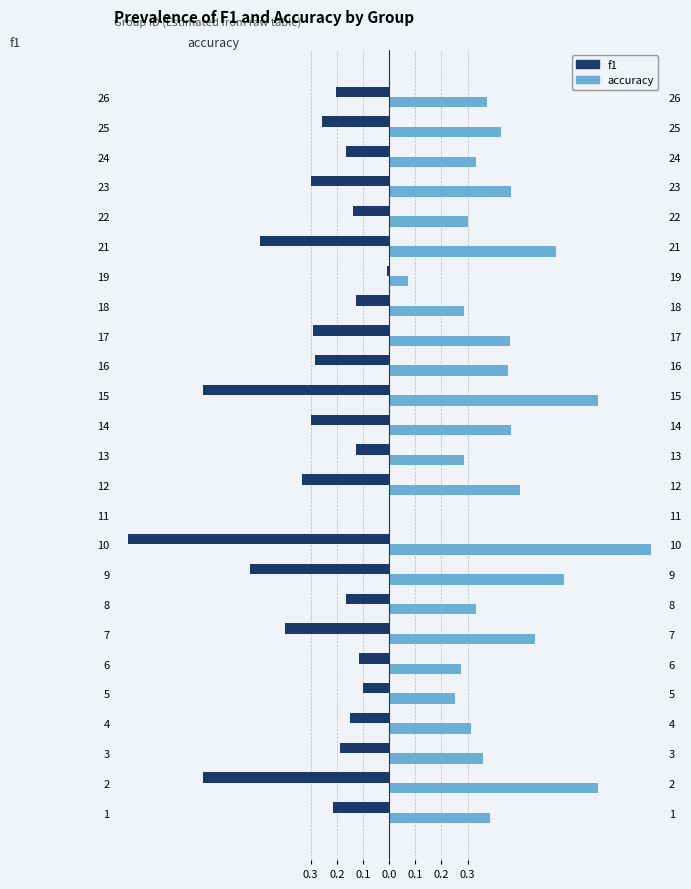

What is the sum of all accuracy values?

10.8